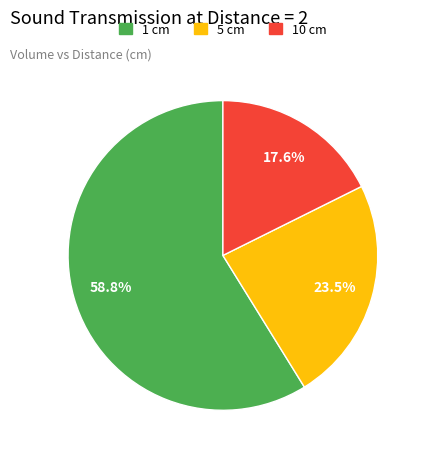

What is the smallest slice in the pie chart?

10 cm